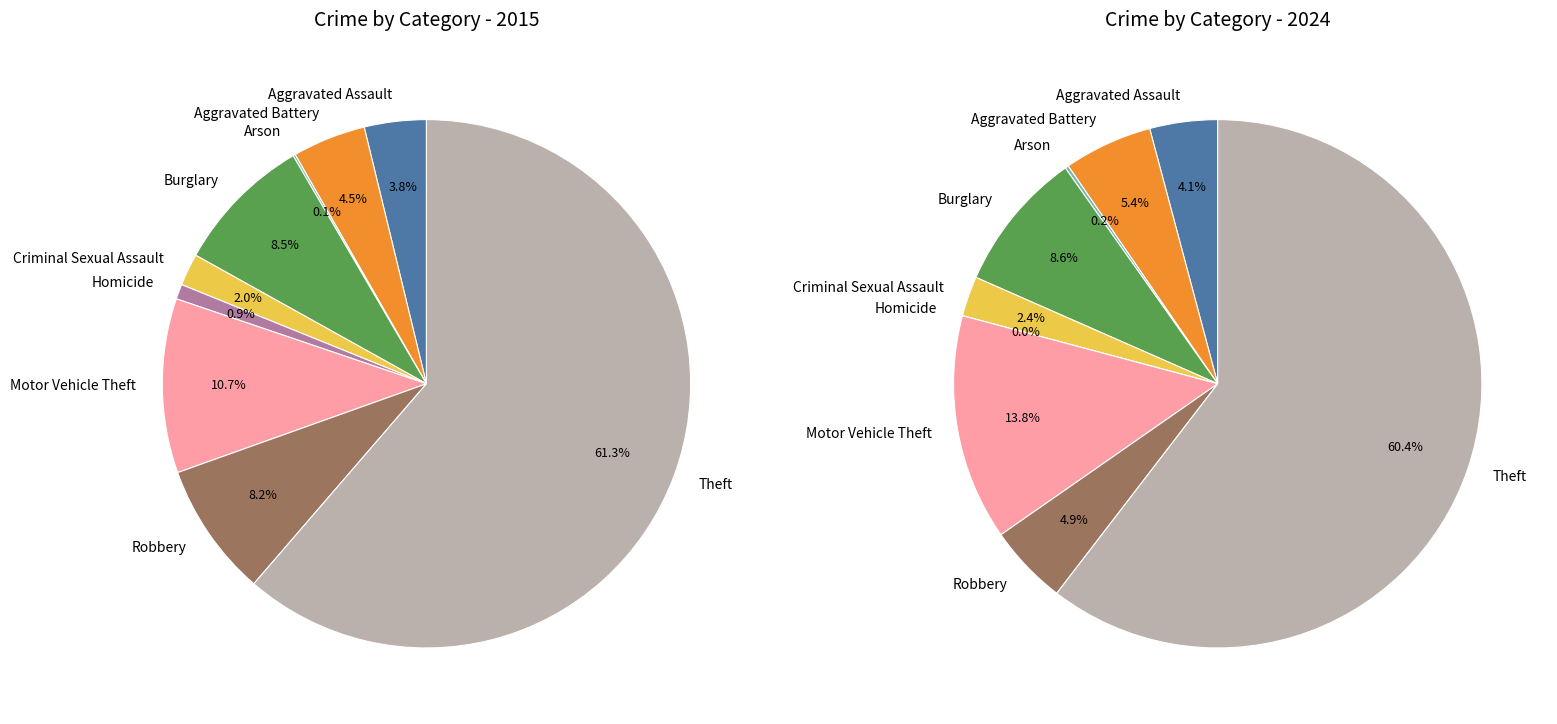

The 5 slice represents 6% of the pie. True or false?

False